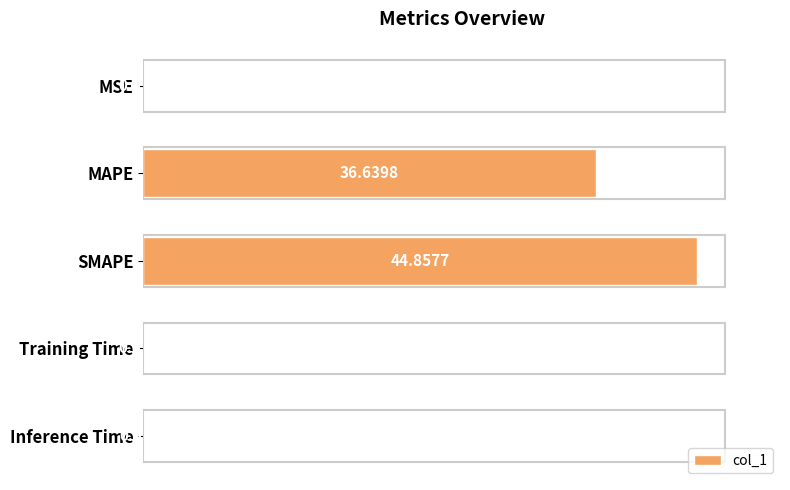

At which category does the chart reach its peak across all series?

SMAPE